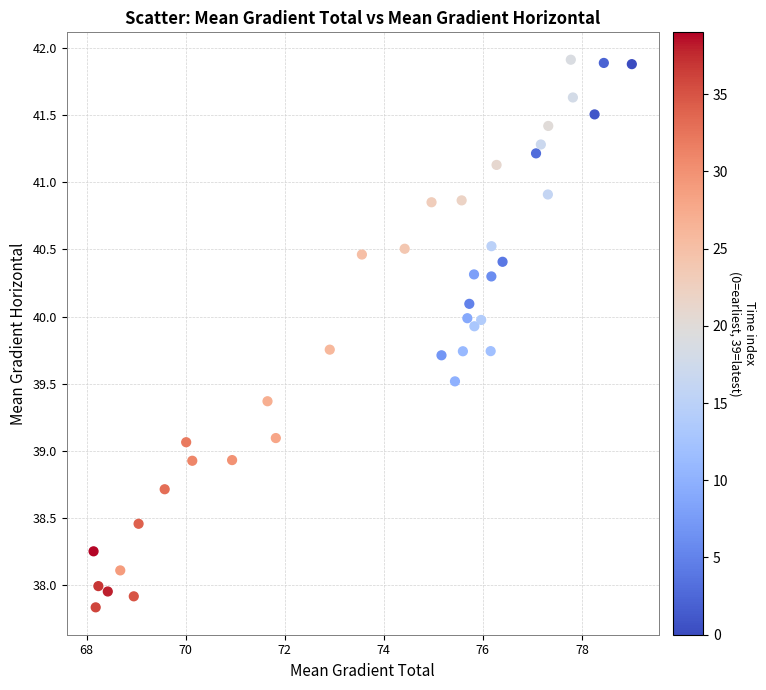

What is the range of Y values (max minus min)?

4.1